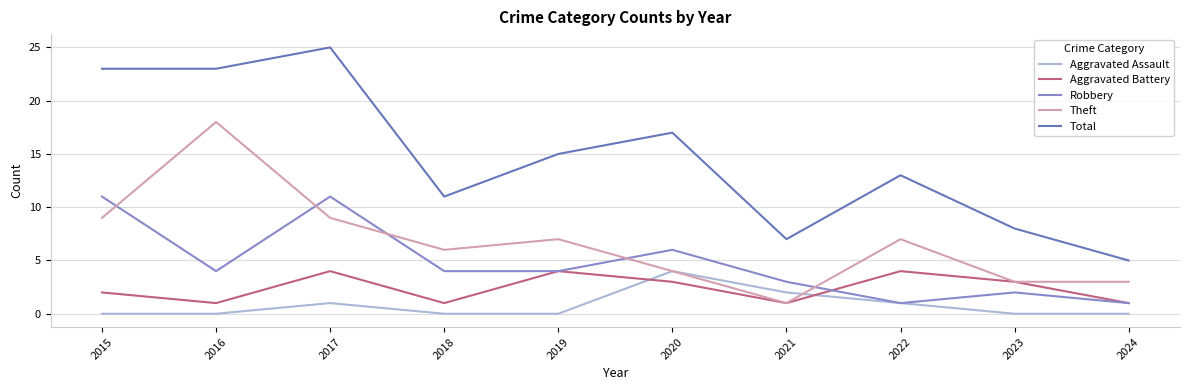

What is the total value across all series at 2015?

45